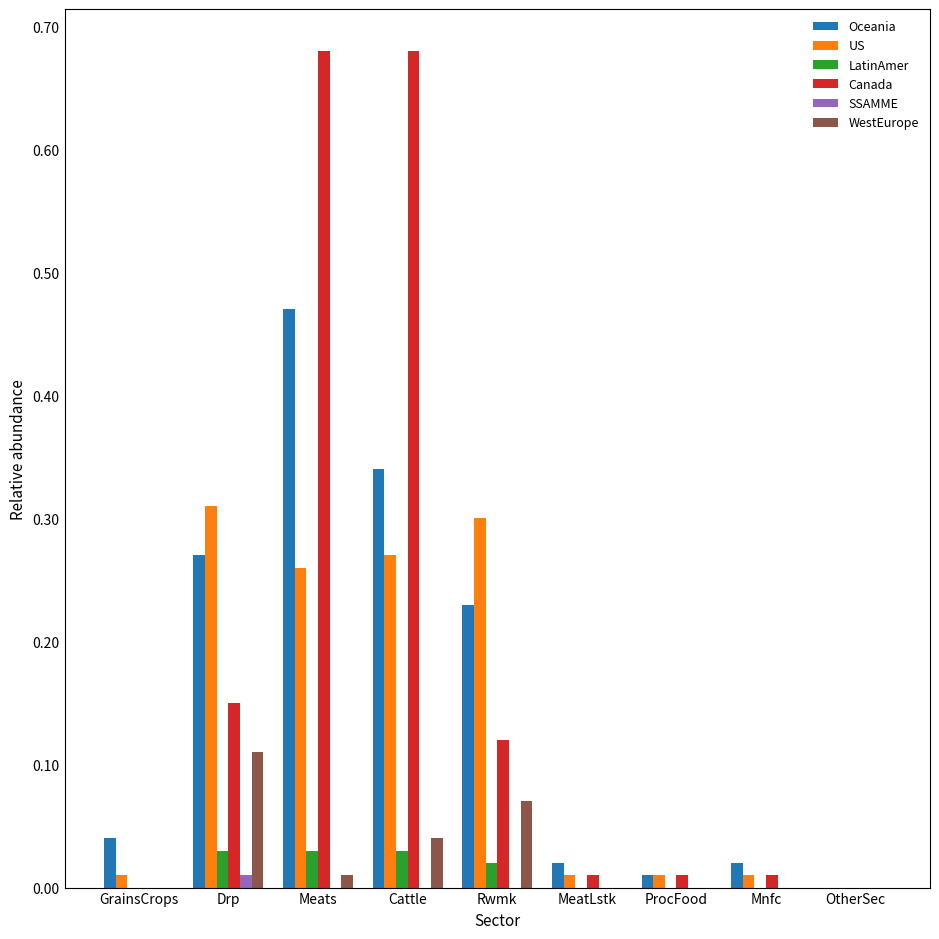

Is the value of LatinAmer at ProcFood greater than the value of US at Drp?

No